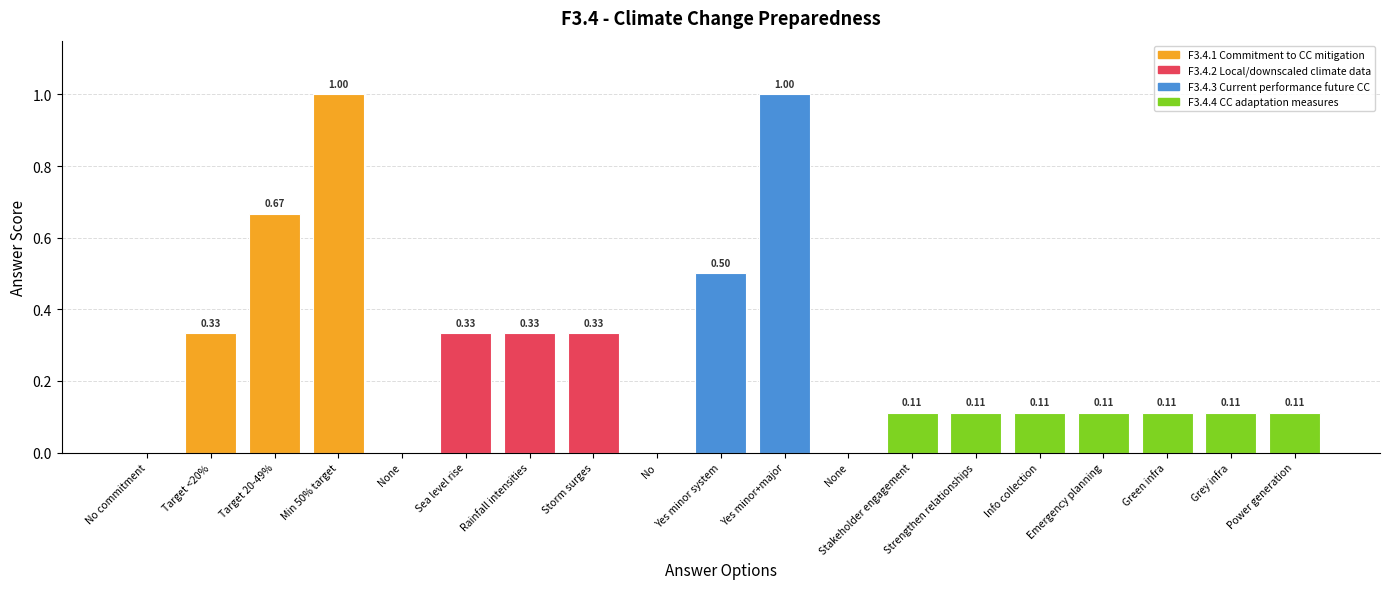

Are the bars horizontal?

No